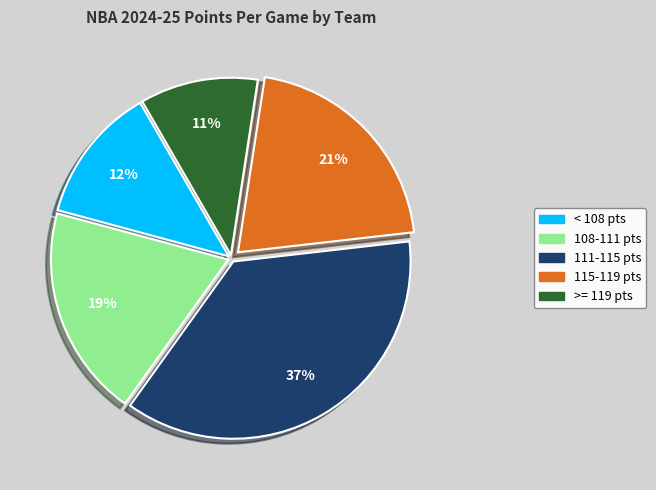

Is the sum of < 108 pts and 108-111 pts greater than half?

No